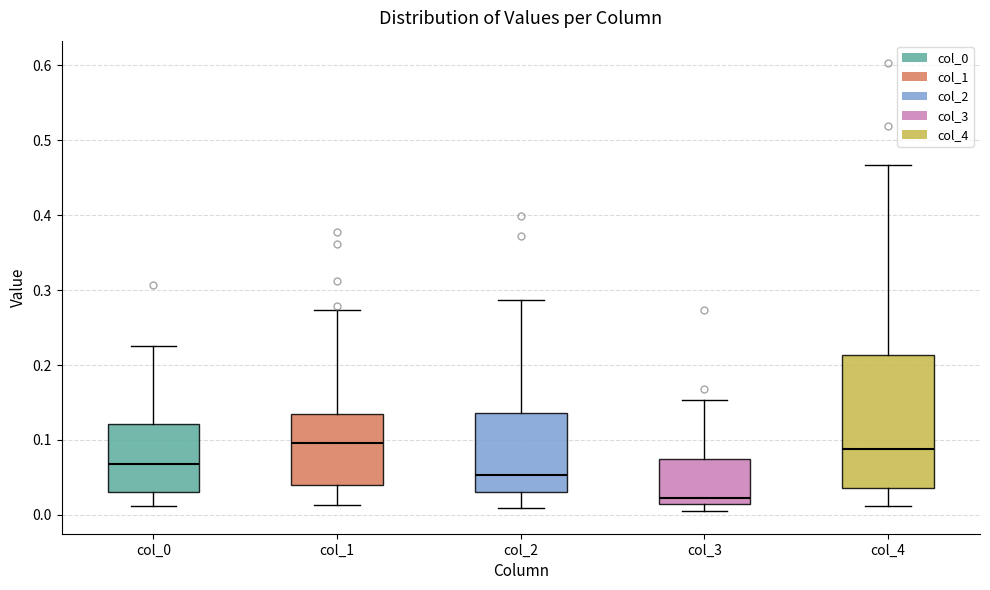

Which box's median line is the lowest?

col_3